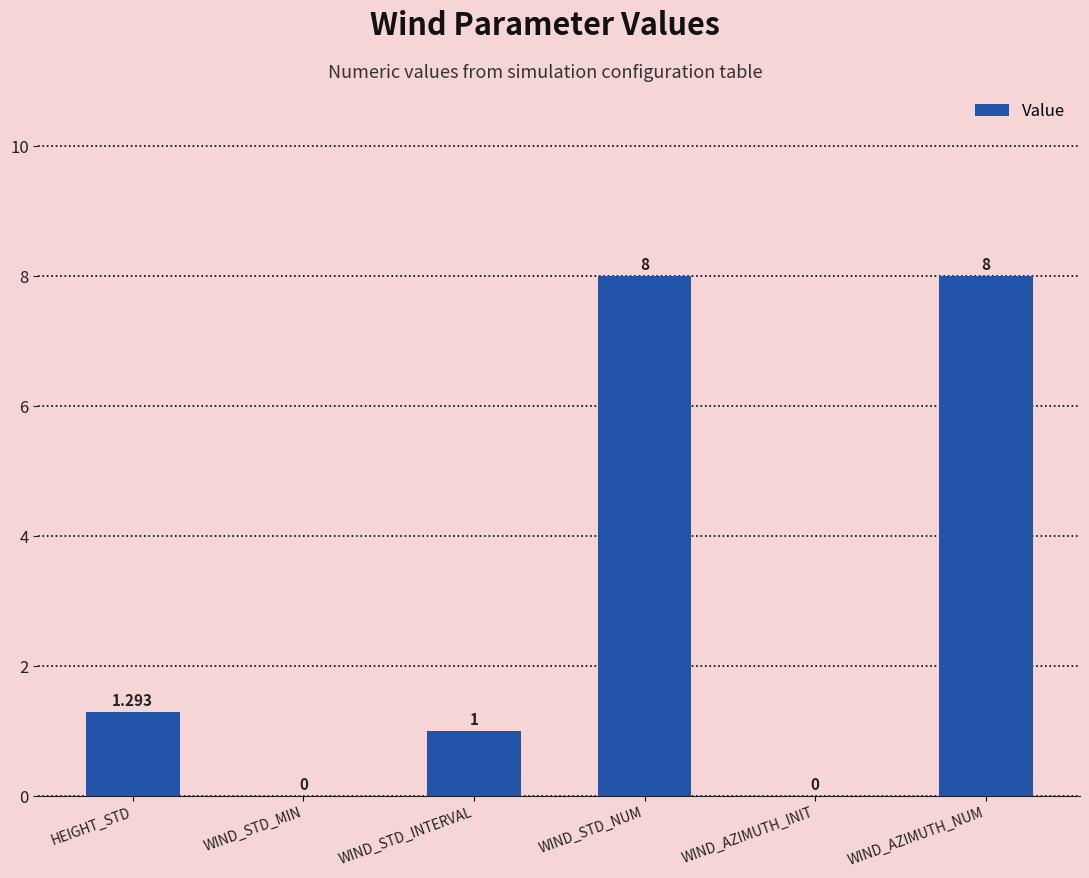

The value at WIND_AZIMUTH_INIT is -5.3. True or false?

False